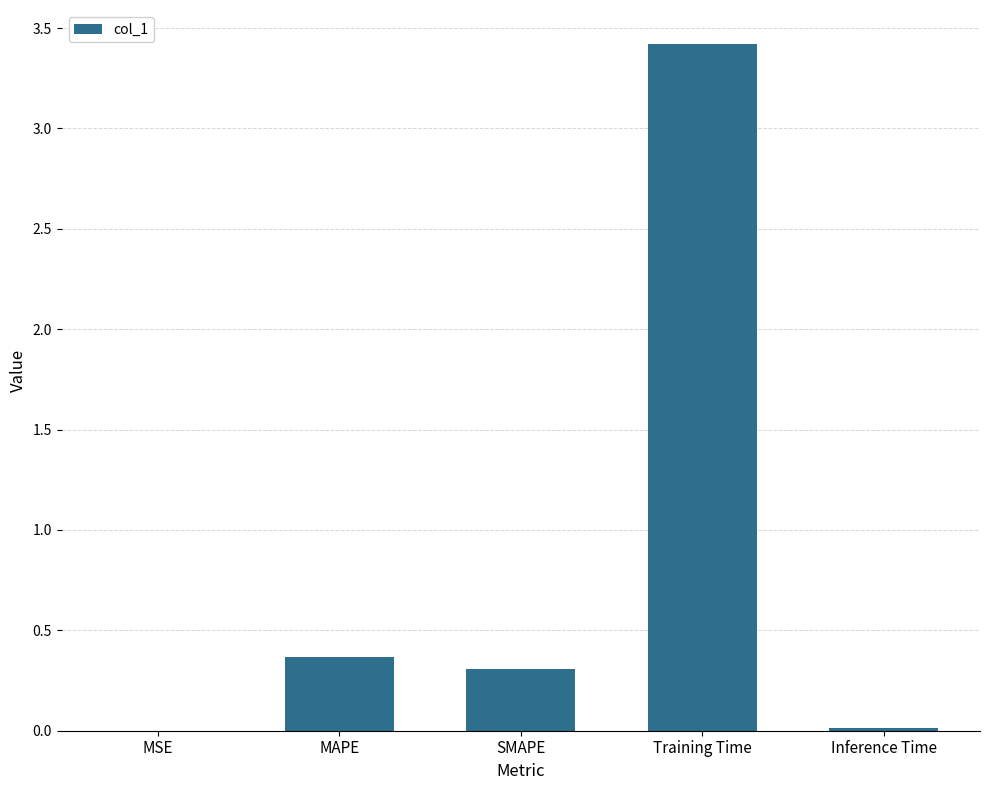

The chart shows a value of 0.5 at SMAPE. True or false?

False